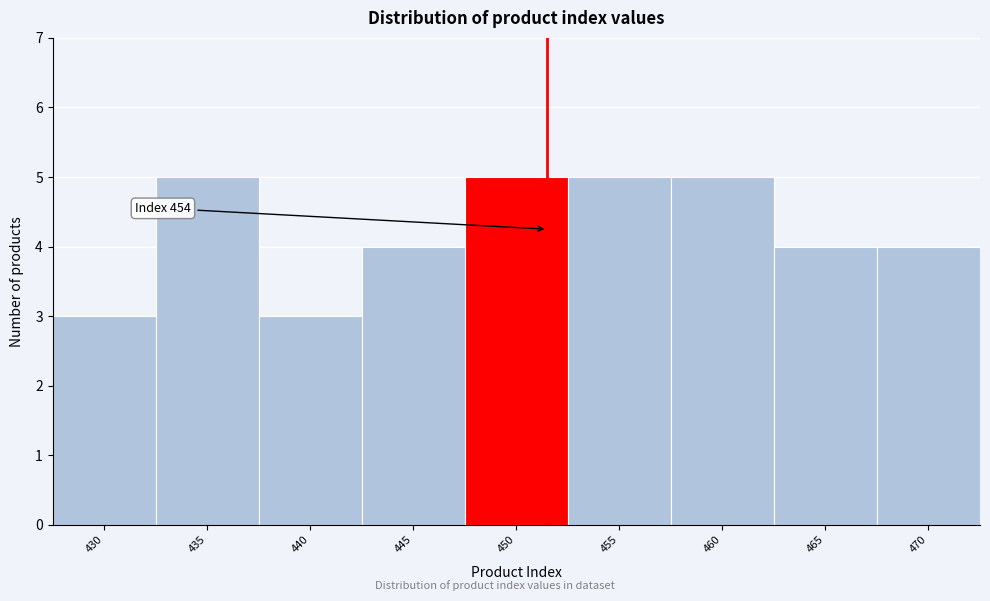

Reading left to right, what are all the values shown in this chart?

430=3	435=5	440=3	445=4	450=5	455=5	460=5	465=4	470=4